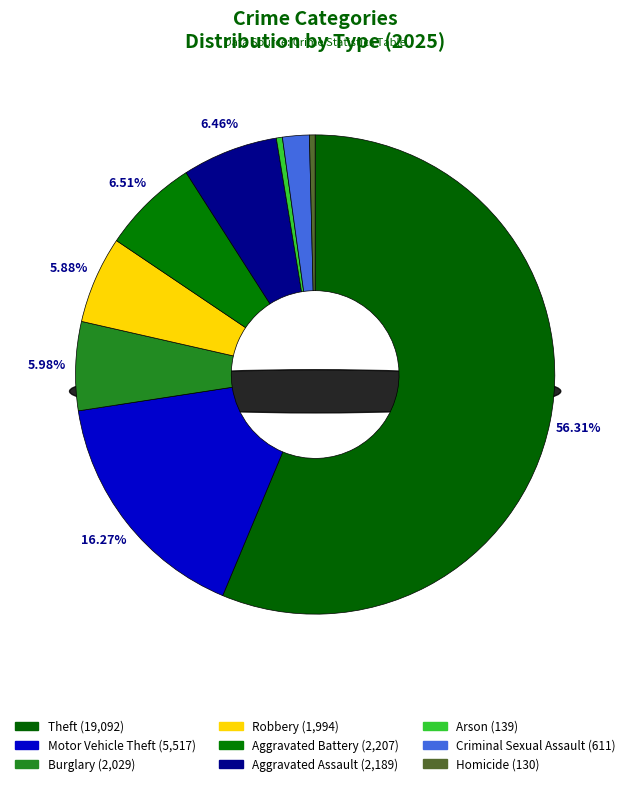

Which category has the biggest portion of the pie?

Theft